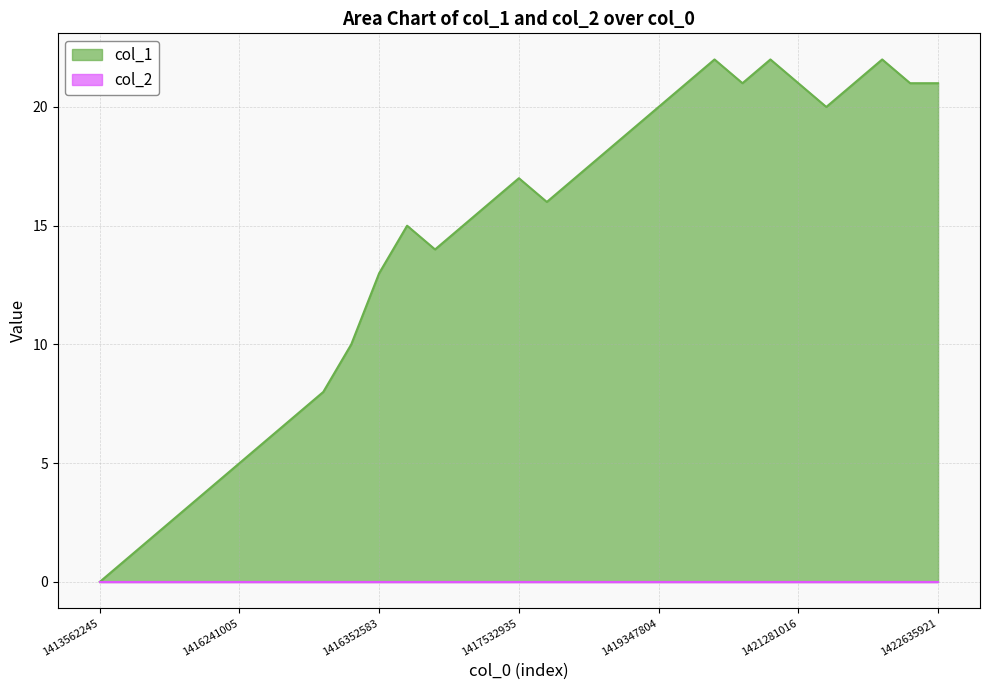

How many lines are shown in the chart?

2